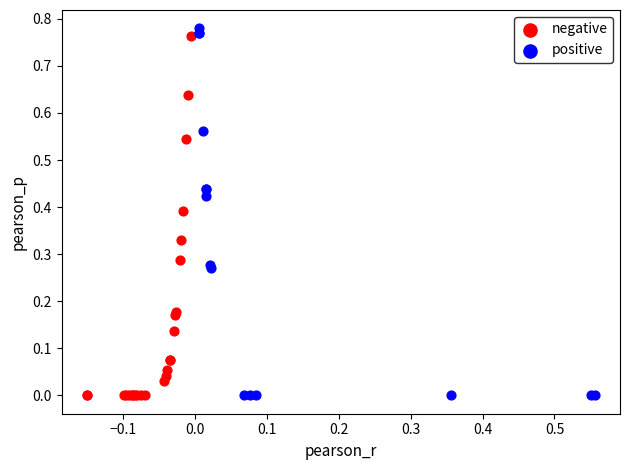

Which series reaches the maximum Y coordinate?

positive